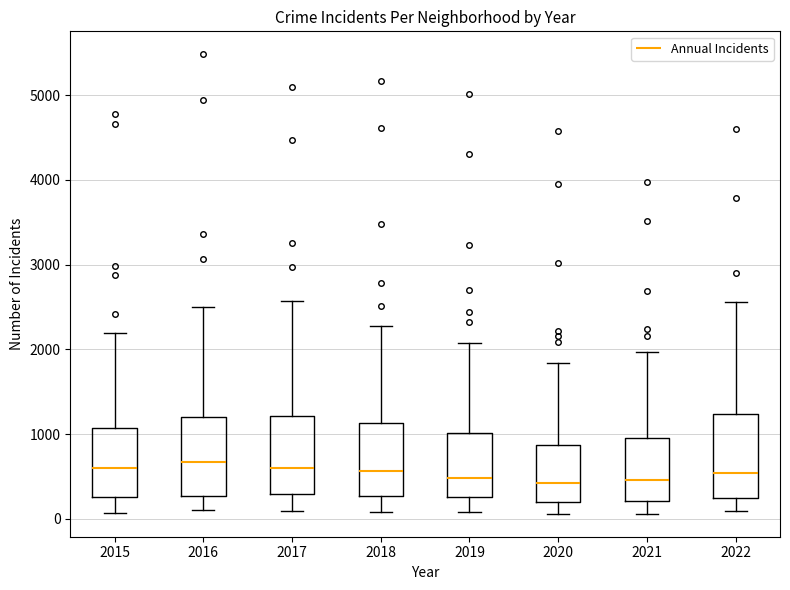

Reading left to right, read every box against the y-axis: the position of its median line, the range the box covers, and the ends of its whiskers. The values are not printed on the chart, so give them approximately, as read against the axis.

2015: median 600, box 300 to 1100, whiskers 100 to 2200
2016: median 700, box 300 to 1200, whiskers 100 to 2500
2017: median 600, box 300 to 1200, whiskers 100 to 2600
2018: median 600, box 300 to 1100, whiskers 100 to 2300
2019: median 500, box 300 to 1000, whiskers 100 to 2100
2020: median 400, box 200 to 900, whiskers 100 to 1800
2021: median 500, box 200 to 1000, whiskers 100 to 2000
2022: median 500, box 200 to 1200, whiskers 100 to 2600